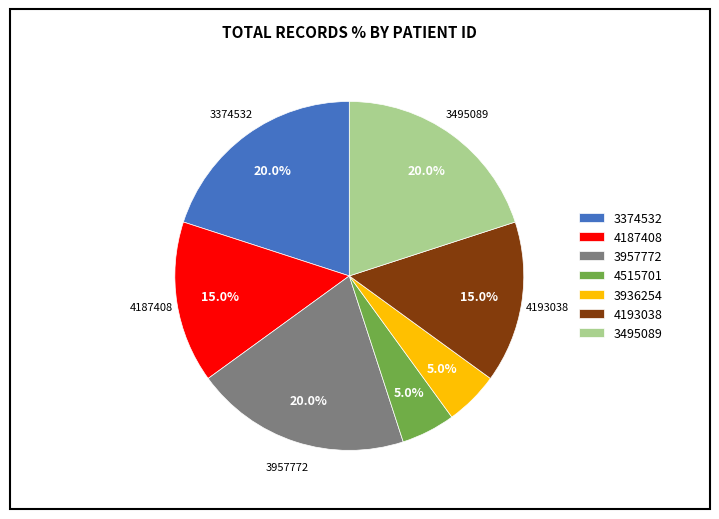

Approximately how many times larger is the value at 3957772 compared to 3936254?

4.0